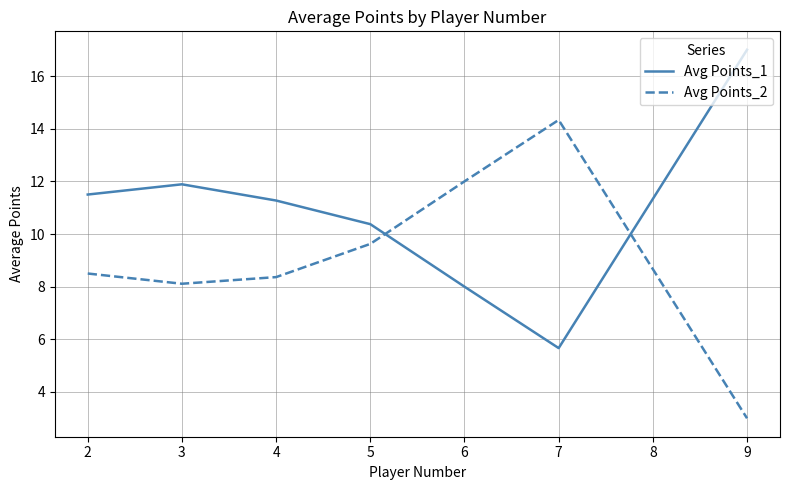

True or false: Avg Points_2 and Avg Points_1 cross at least once.

True